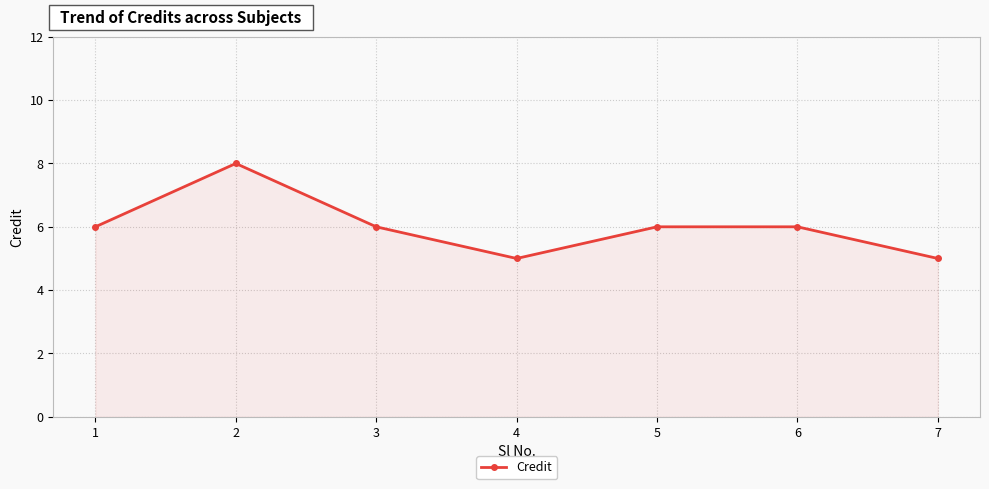

What is the change in value from 2 to 3?

-2